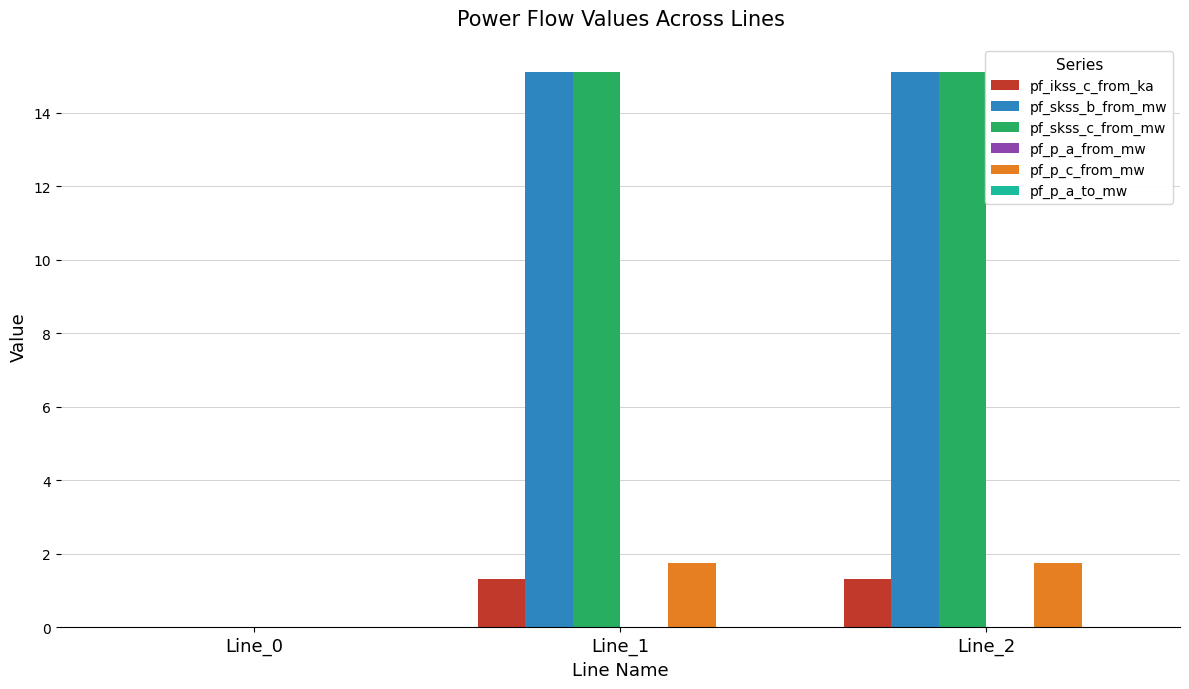

The value of pf_ikss_c_from_ka at Line_1 is 1.3. True or false?

True